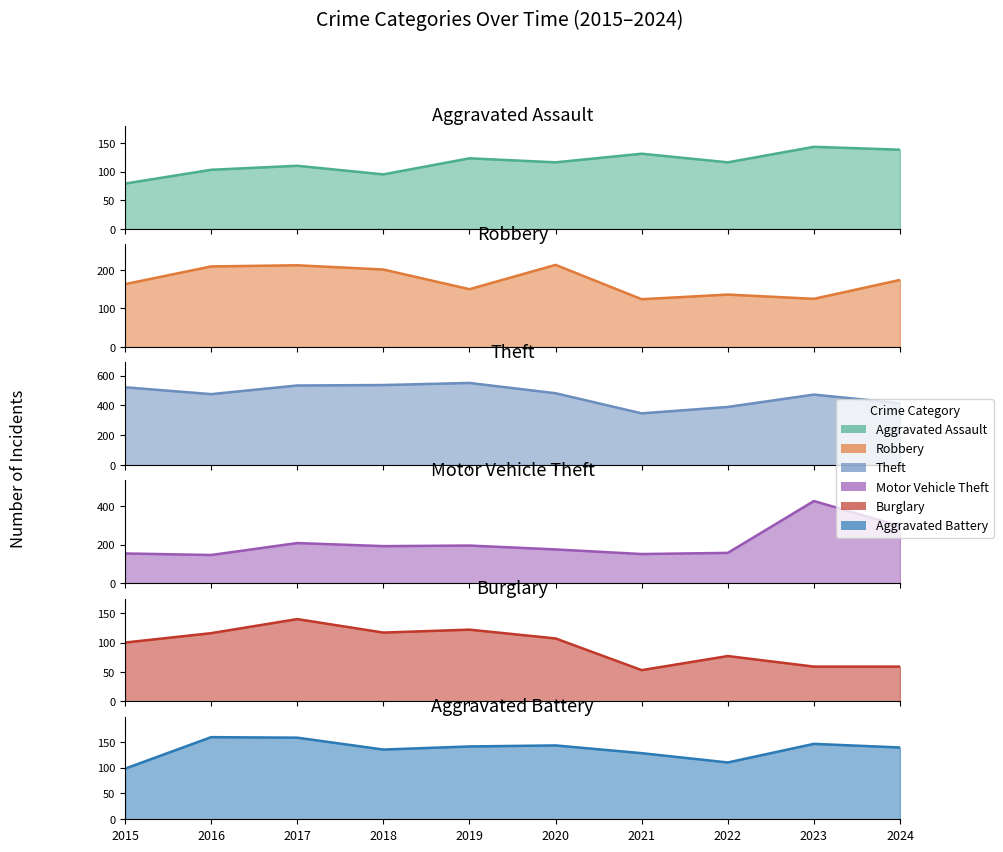

Reading left to right, list all the values displayed in this chart.

Aggravated Assault: 2015=79	2016=103	2017=110	2018=95	2019=123	2020=116	2021=131	2022=116	2023=143	2024=138
Robbery: 2015=163	2016=209	2017=212	2018=201	2019=150	2020=213	2021=124	2022=136	2023=125	2024=174
Theft: 2015=522	2016=476	2017=534	2018=537	2019=551	2020=482	2021=347	2022=390	2023=473	2024=415
Motor Vehicle Theft: 2015=154	2016=146	2017=208	2018=192	2019=195	2020=175	2021=151	2022=157	2023=426	2024=296
Burglary: 2015=100	2016=116	2017=140	2018=117	2019=122	2020=107	2021=53	2022=77	2023=59	2024=59
Aggravated Battery: 2015=98	2016=159	2017=158	2018=135	2019=141	2020=143	2021=128	2022=110	2023=146	2024=139